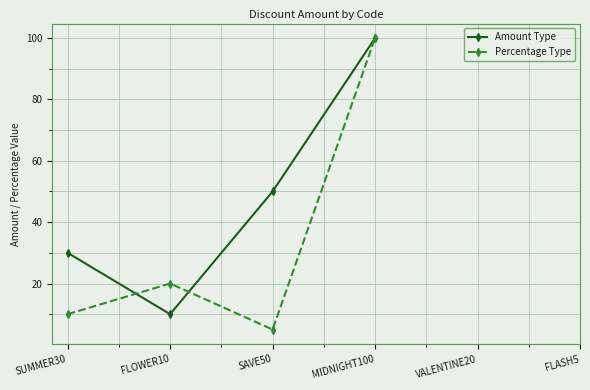

True or false: Amount Type and Percentage Type cross at least once.

True